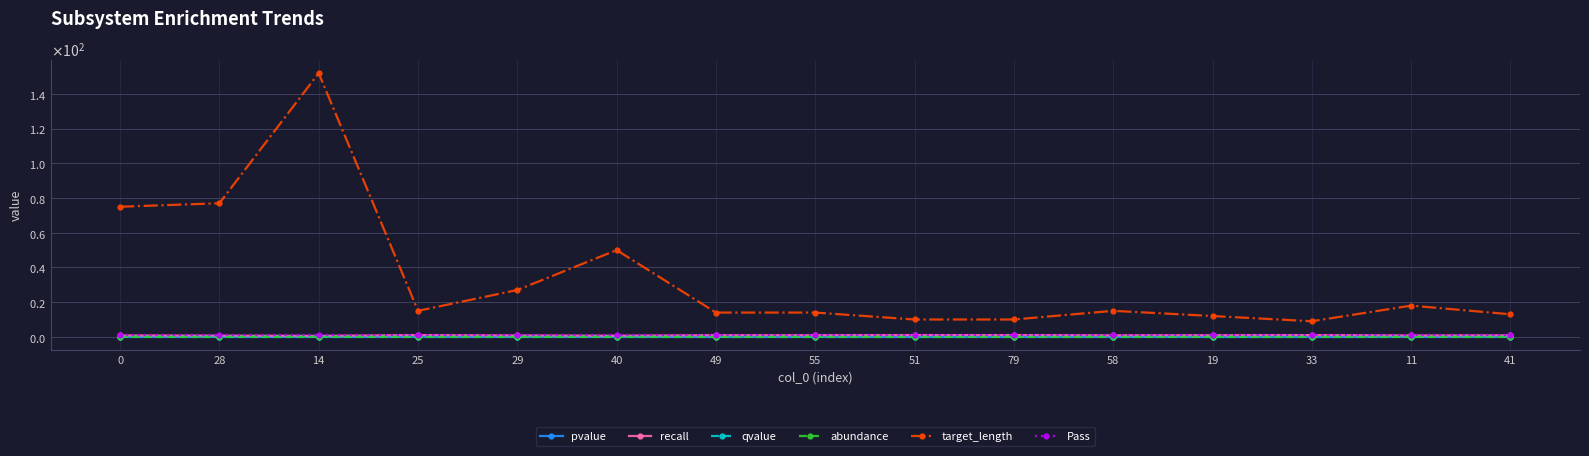

Does the chart have visible grid lines?

Yes